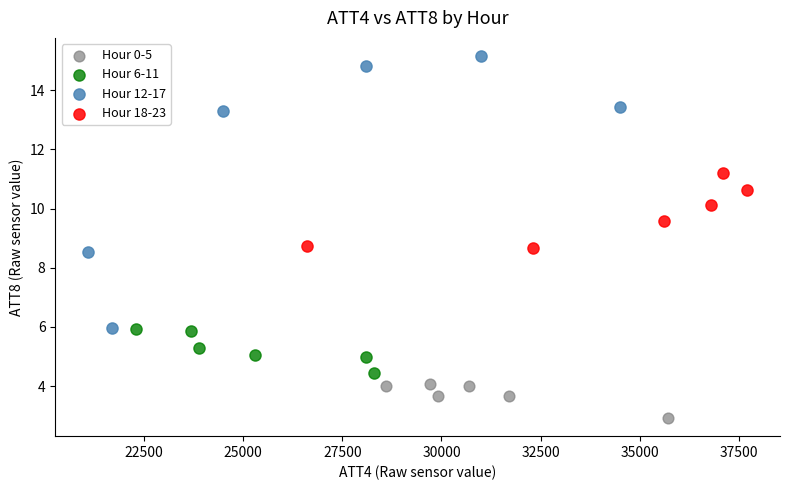

Which series contains the highest Y value?

Hour 12-17